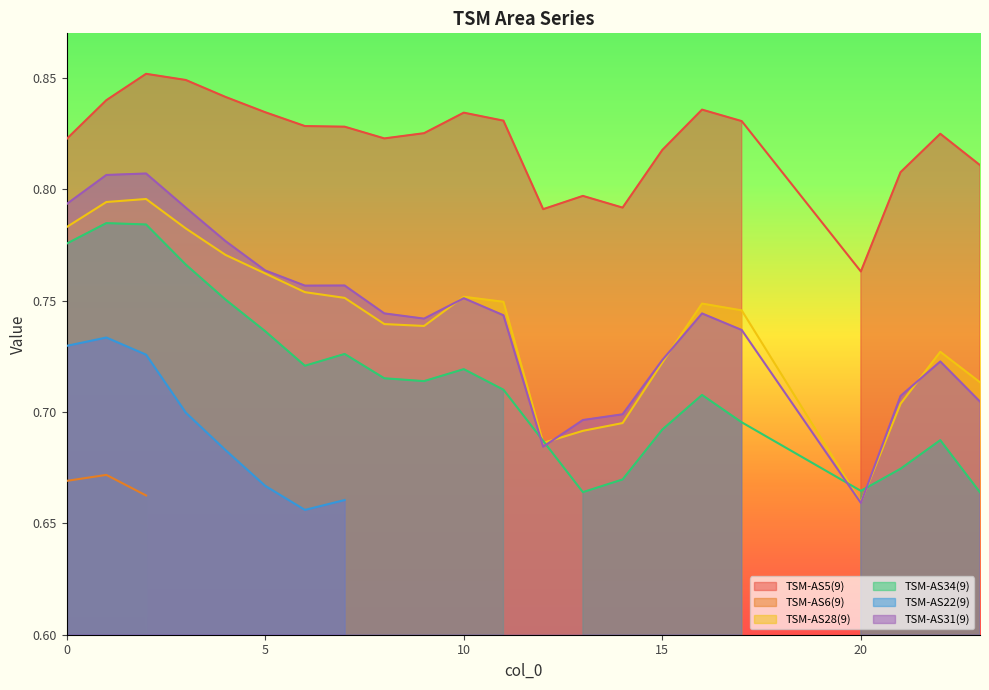

Where is the first local maximum for TSM-AS28(9)?

2